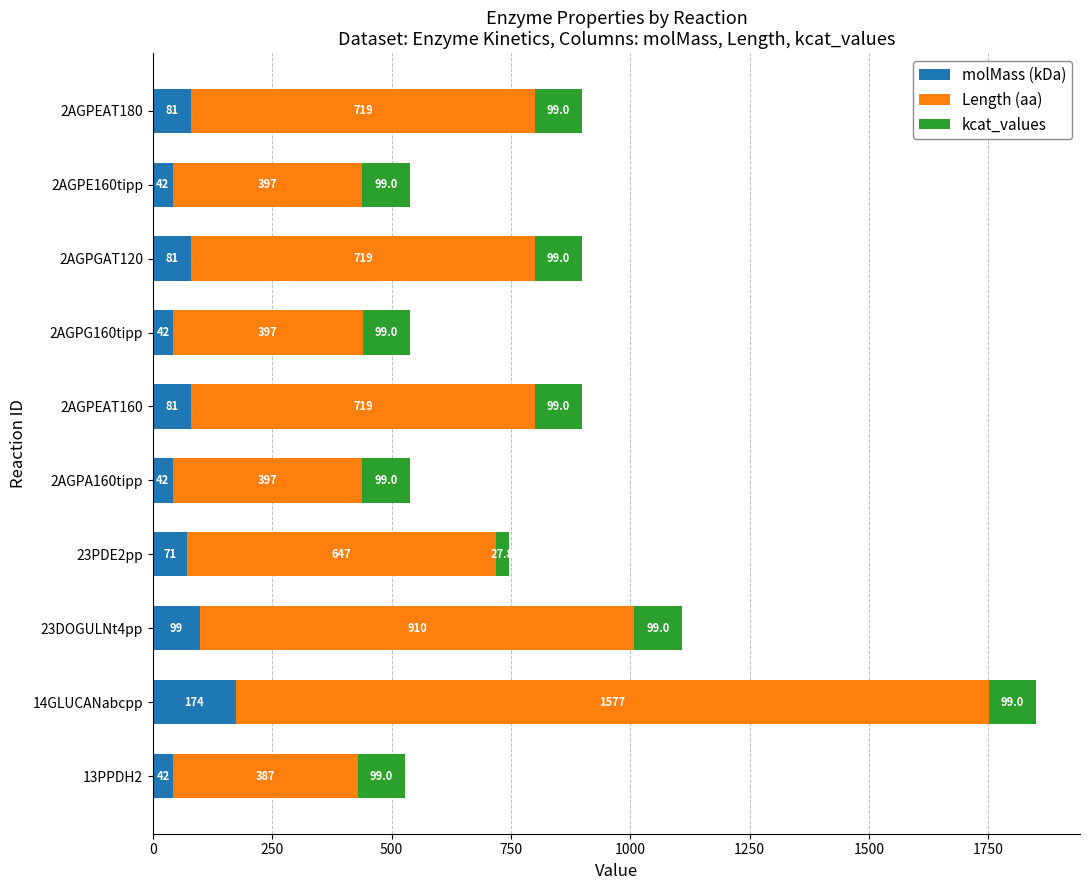

True or false: molMass (kDa) has a value of 42.1 at 2AGPG160tipp.

True